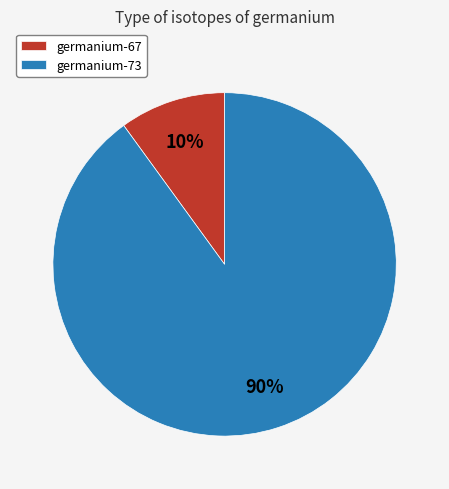

Which slice is the smallest?

germanium-67